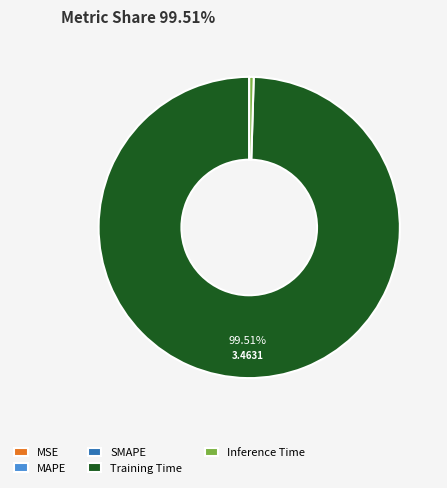

Is there a majority slice in this chart?

Yes